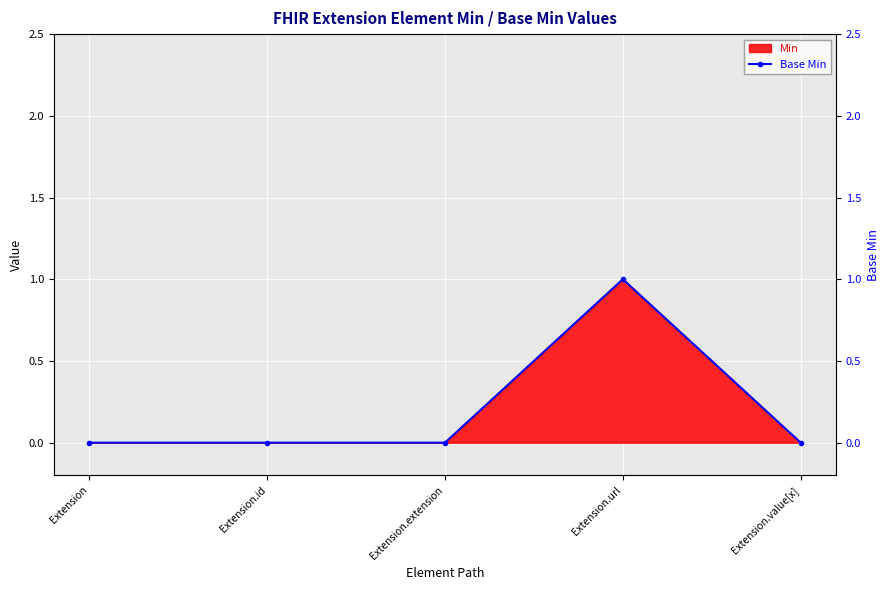

Count the values in the range 0 to 1.

5